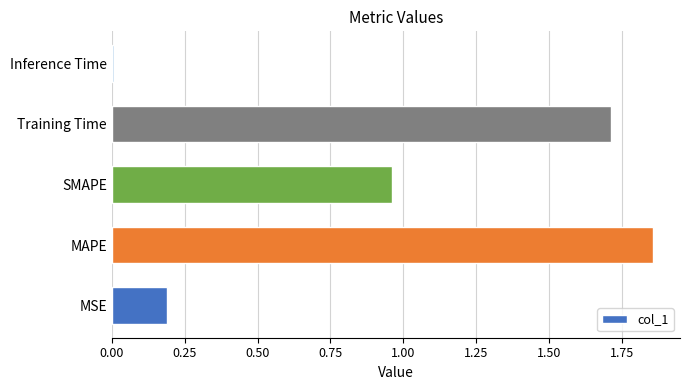

Which label corresponds to the smallest value in the chart?

Inference Time